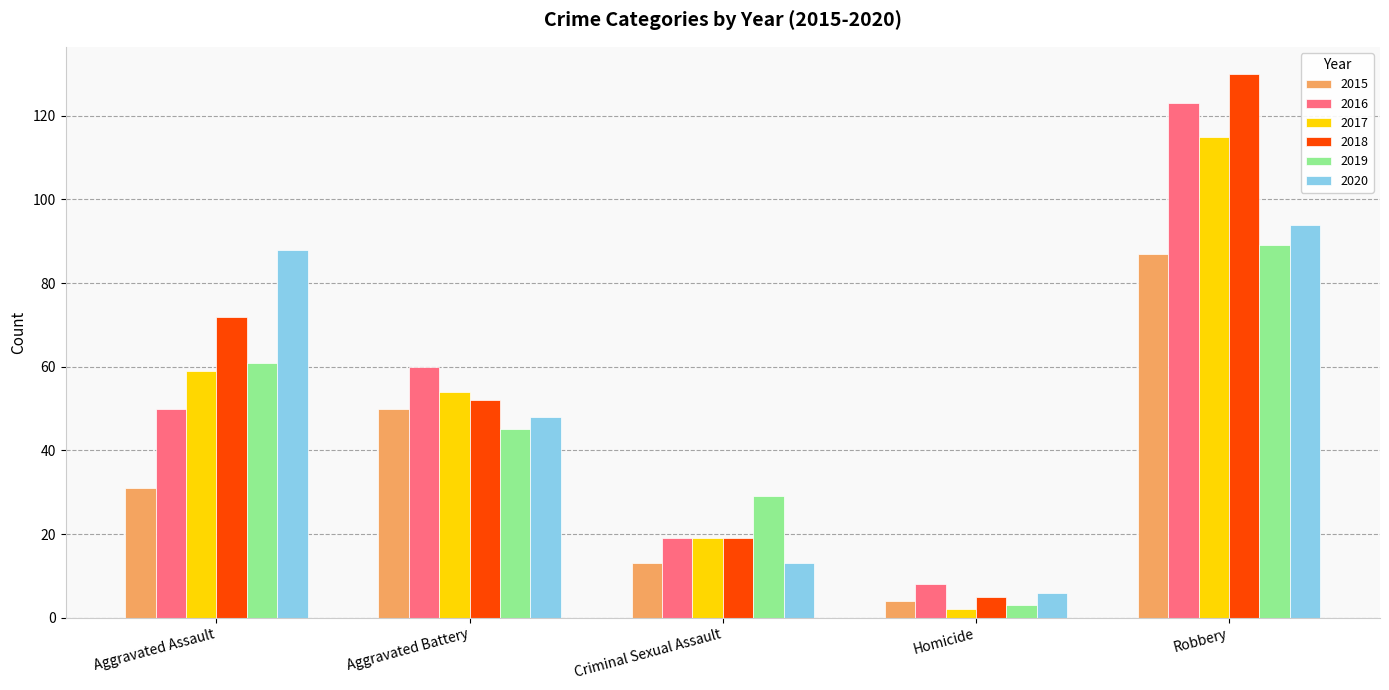

List the labels in order of 2018 value, smallest first.

Homicide, Criminal Sexual Assault, Aggravated Battery, Aggravated Assault, Robbery